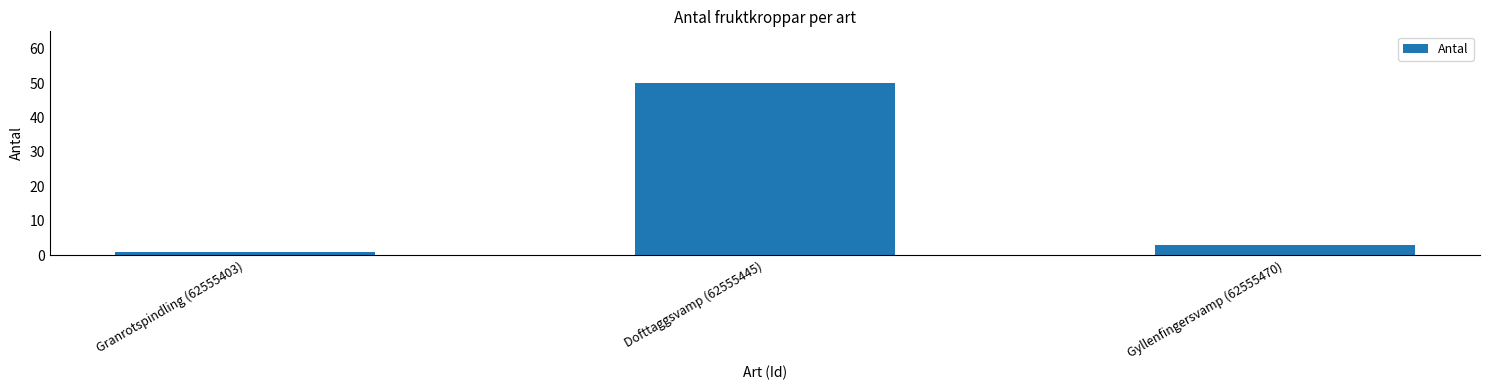

The chart shows a value of 1 at Granrotspindling (62555403). True or false?

True